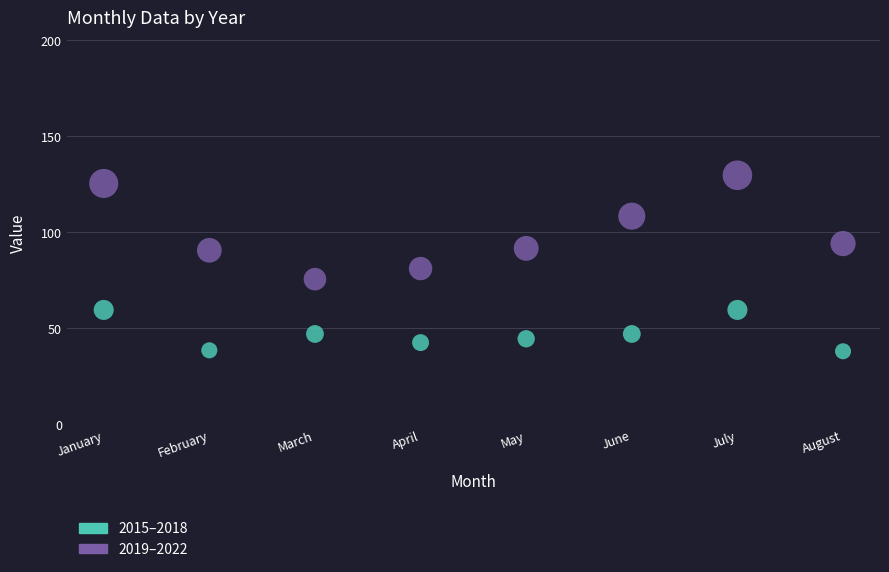

Which series contains the highest Y value?

2019–2022